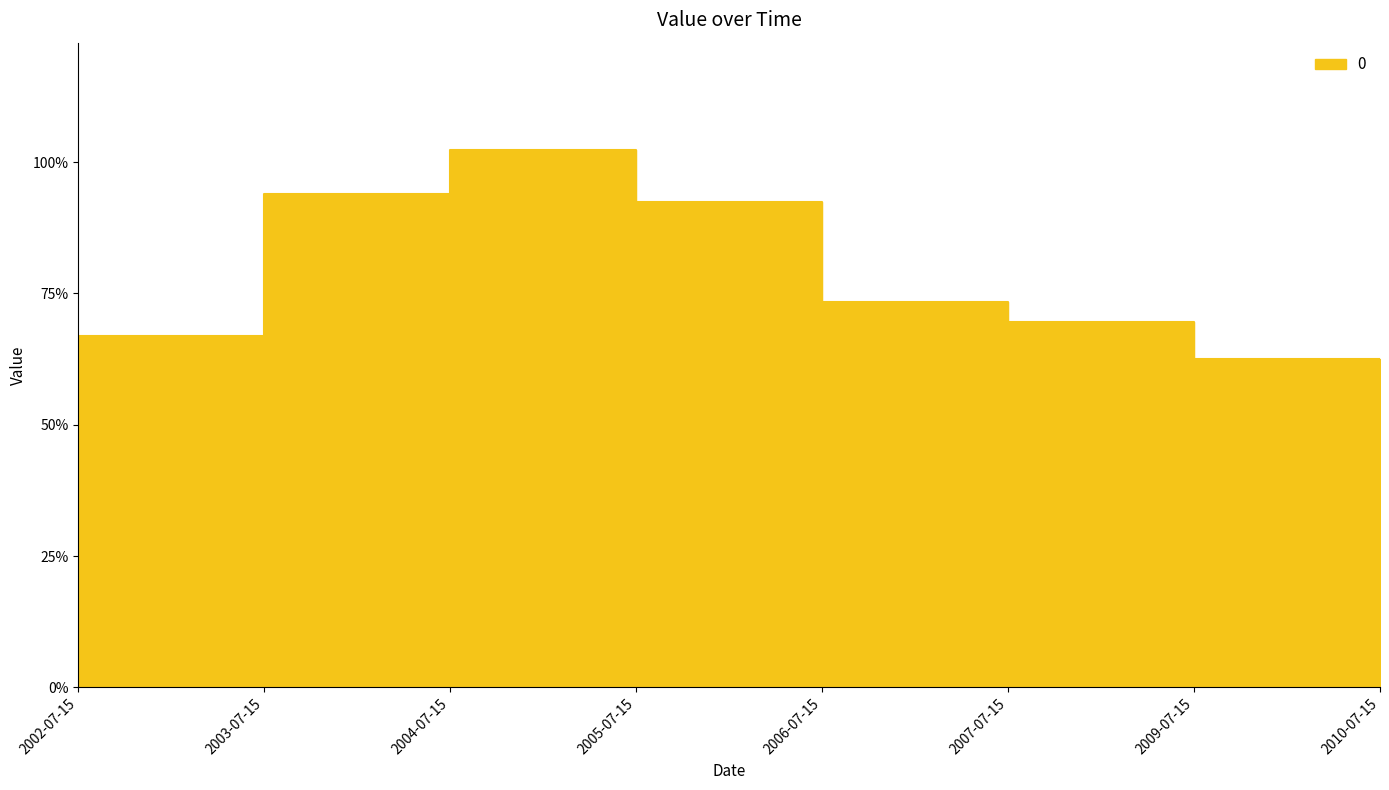

Rank the categories by value from highest to lowest.

2004-07-15, 2003-07-15, 2005-07-15, 2006-07-15, 2007-07-15, 2002-07-15, 2009-07-15, 2010-07-15